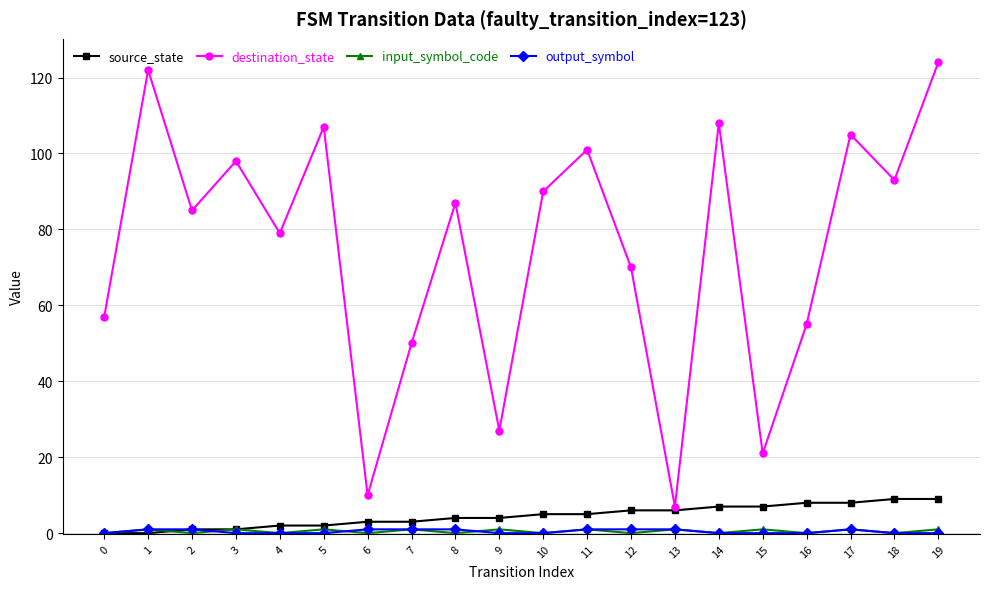

Which series has the largest range (max minus min)?

destination_state